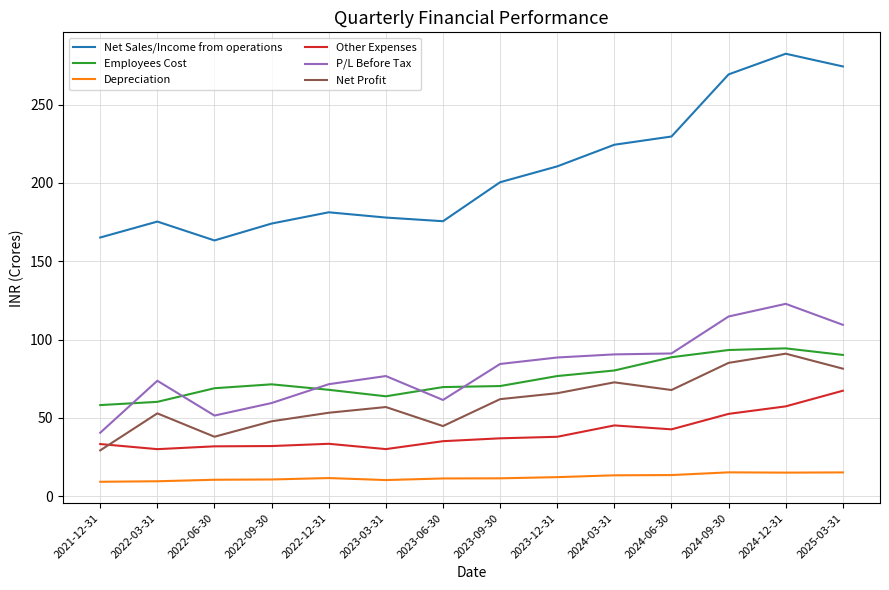

True or false: Net Sales/Income from operations has a value of 96.0 at 2022-09-30.

False